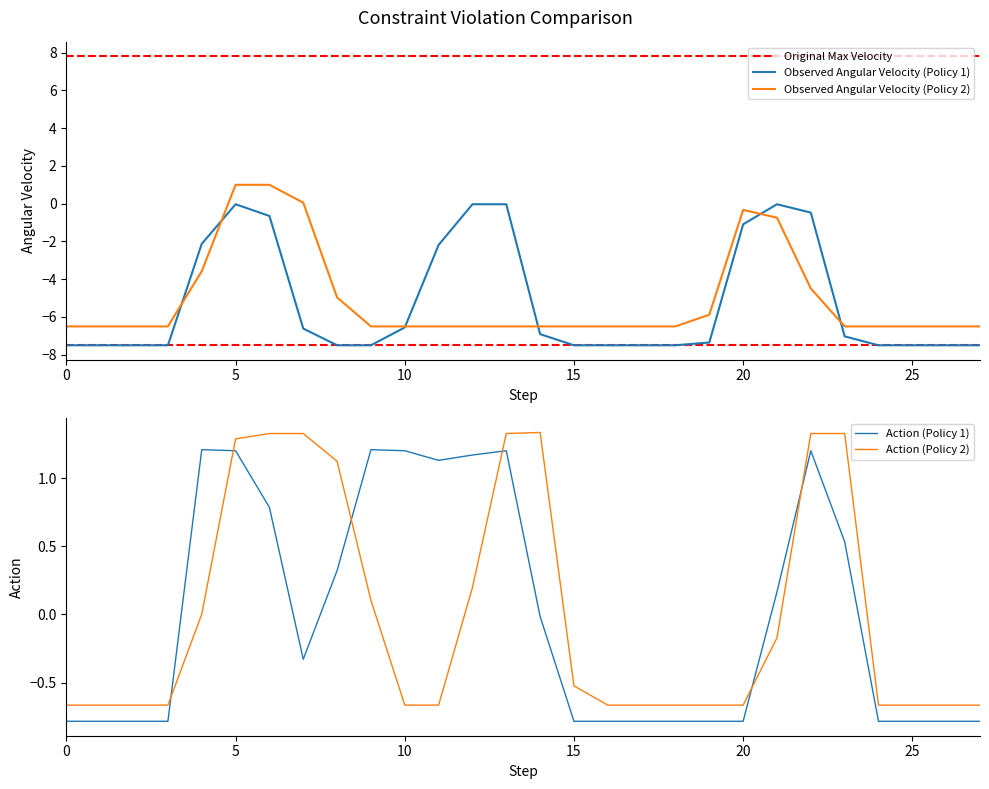

Is it true that Observed Angular Velocity (Policy 1) equals -1.6 at 10?

False